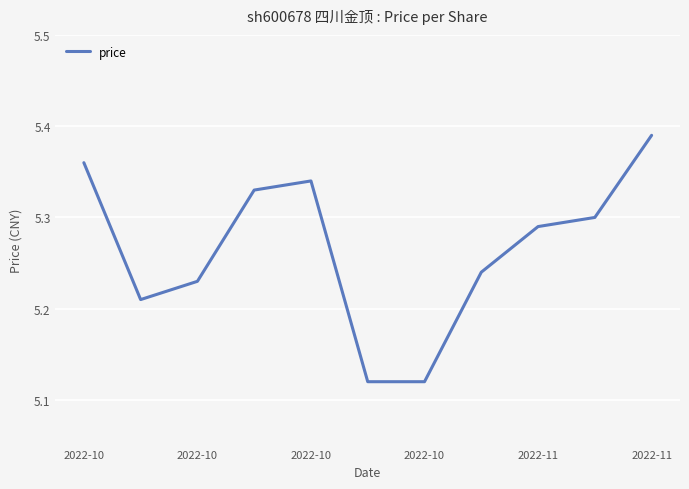

Count the values in the range 5 to 6.

11